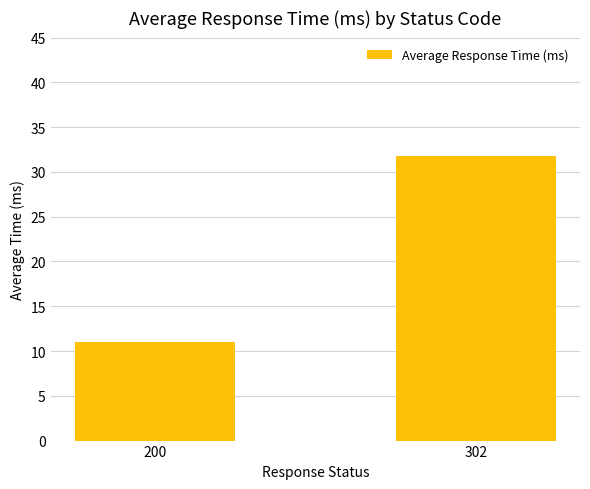

Reading right to left, extract all data points from this chart.

31.7	11.0